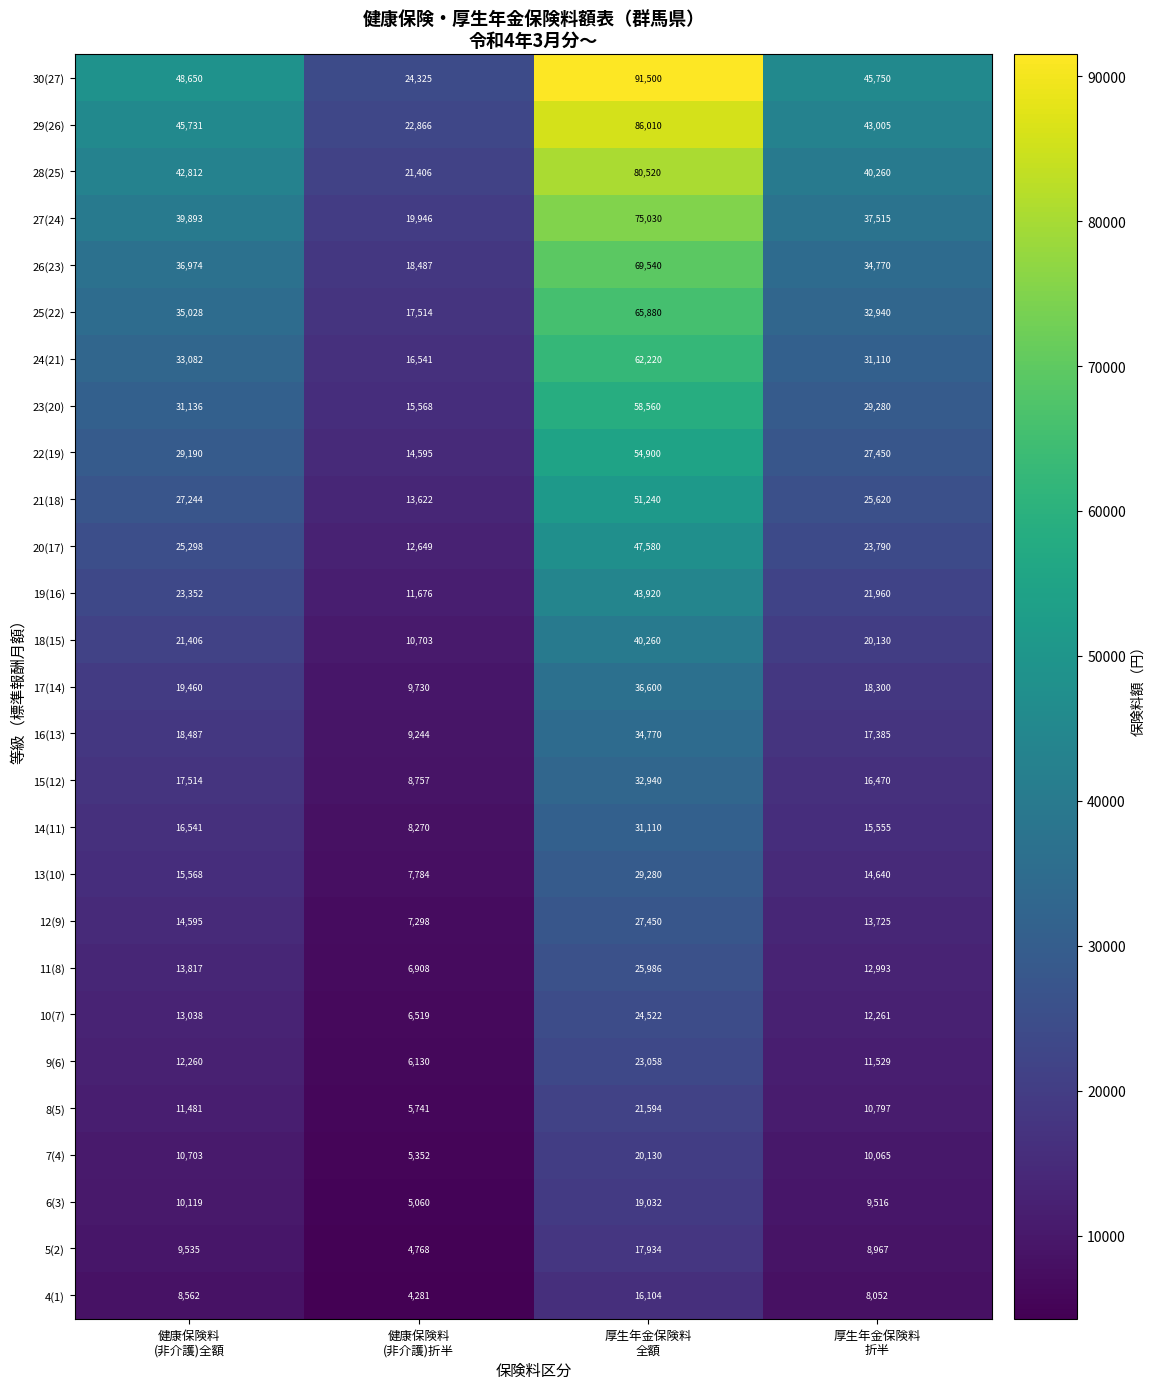

Which series has the largest total across all categories?

30(27)